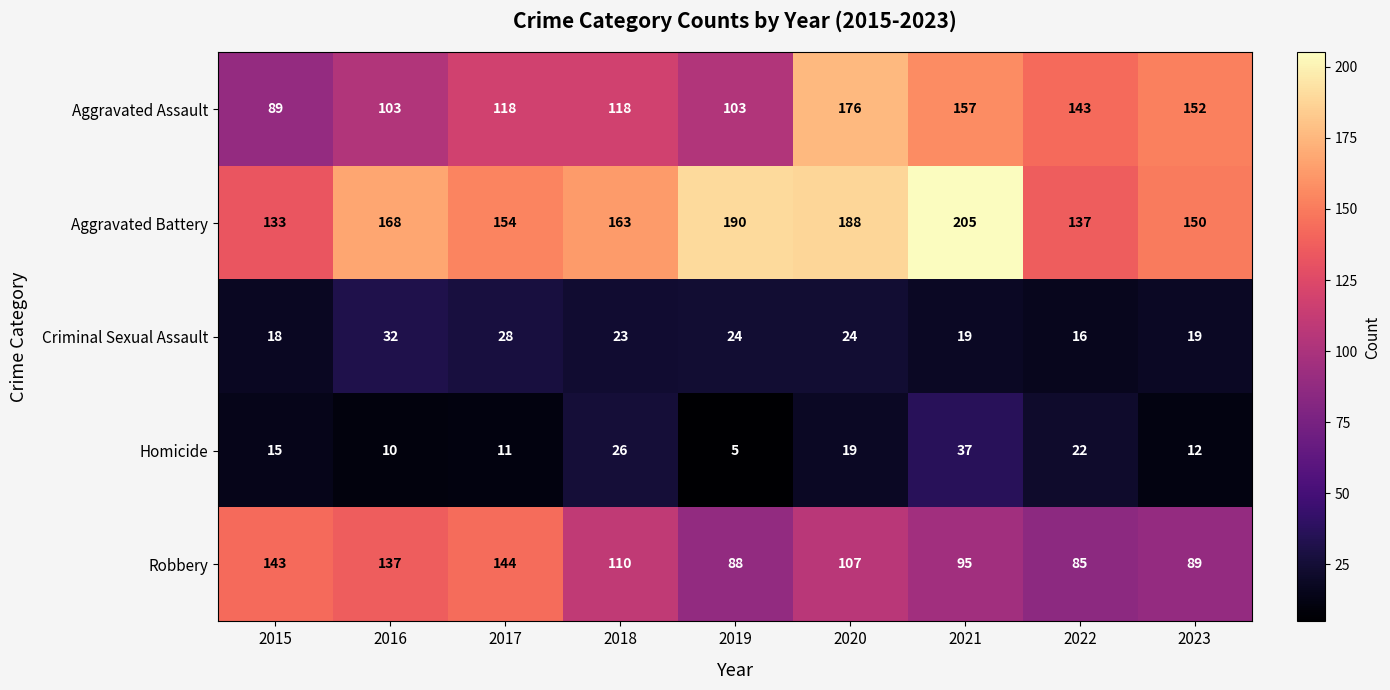

What is the average value of the Aggravated Battery series?

165